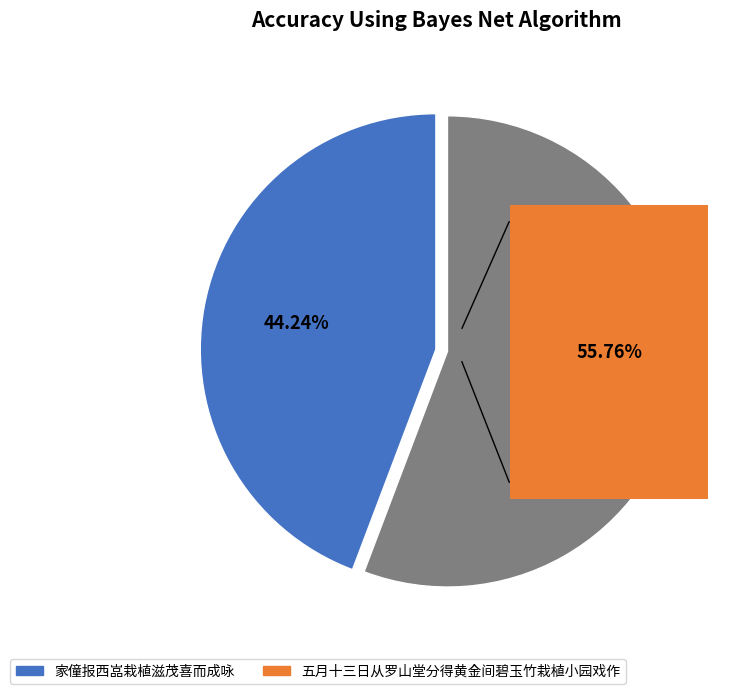

The 五月十三日从罗山堂分得黄金间碧玉竹栽植小园戏作 slice represents 62% of the pie. True or false?

False